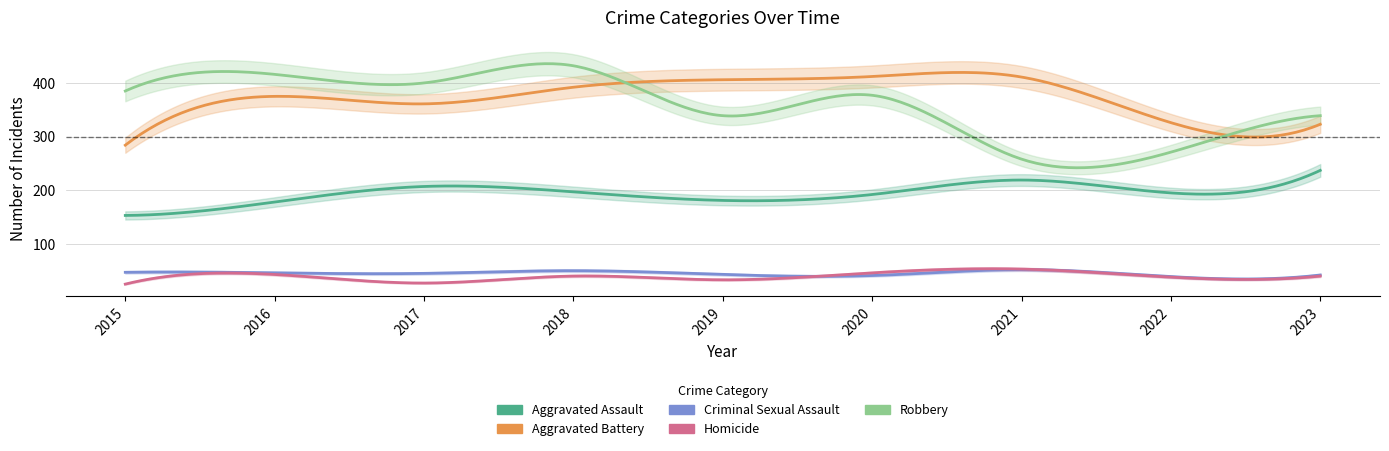

In Robbery, how many points are higher than both neighbors (excluding endpoints)?

3